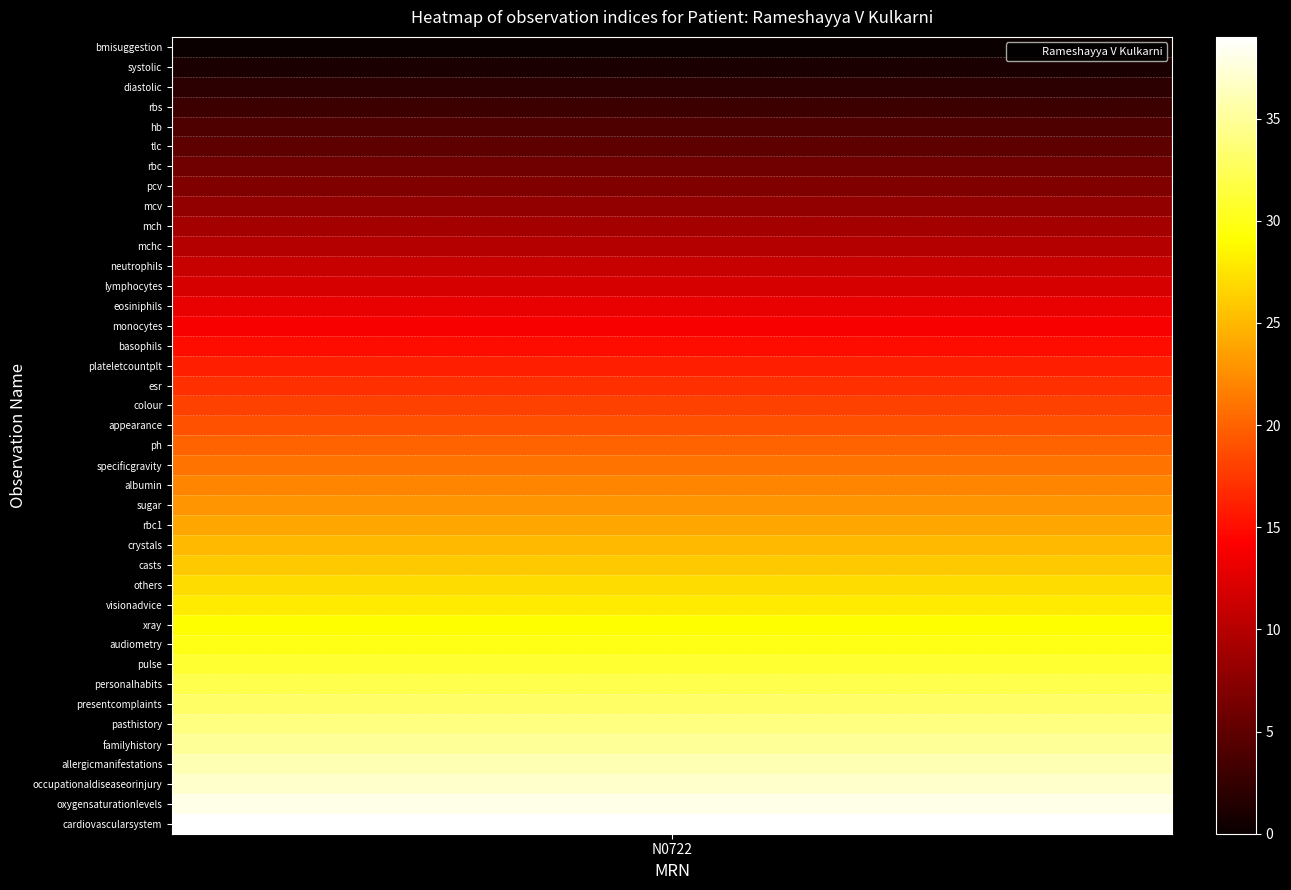

Count the number of data series in this chart.

1